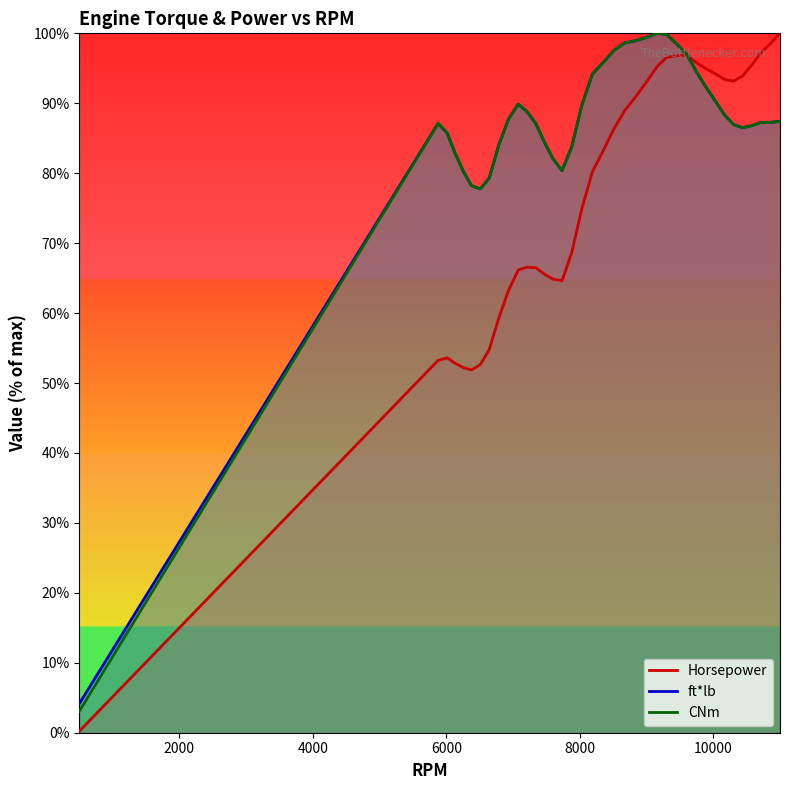

Between 10581 and 10999, which series saw the biggest shift?

Horsepower